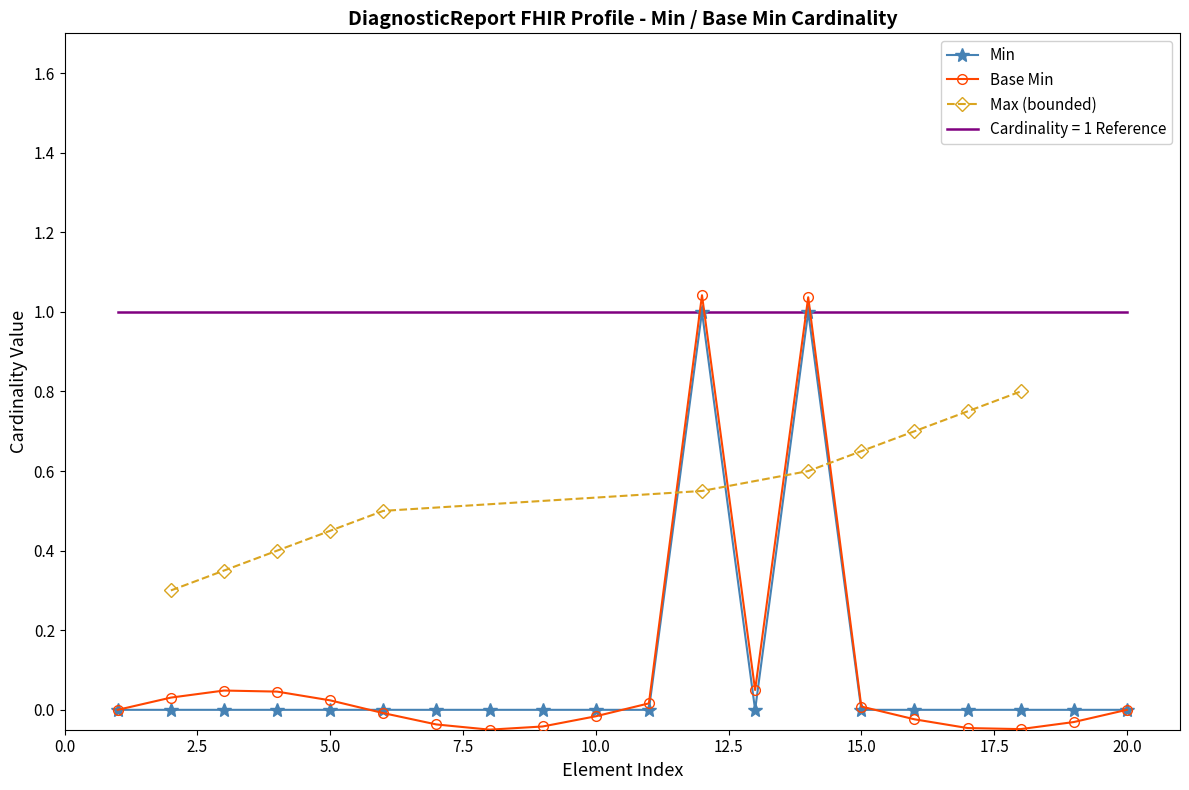

True or false: Cardinality = 1 Reference has a value of 0.3 at 5.0.

False